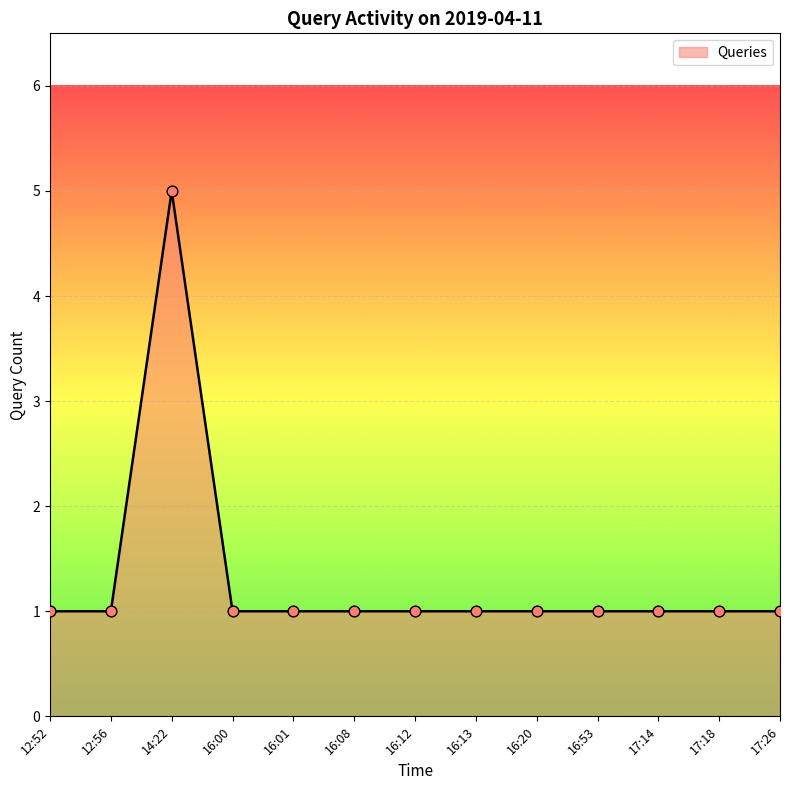

Which has a higher value, 12:56 or 14:22?

14:22